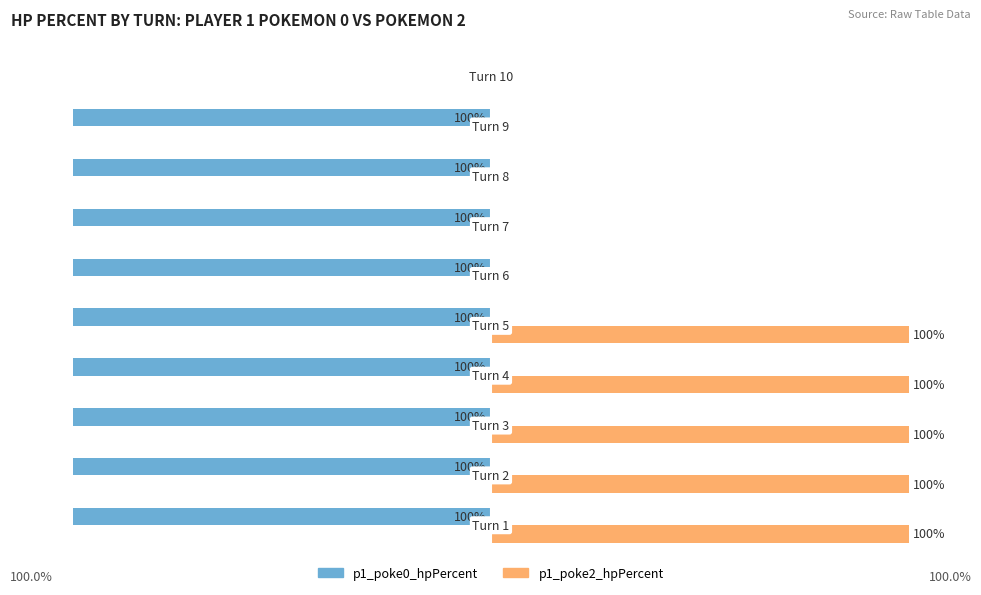

Which series has the largest total across all categories?

p1_poke2_hpPercent